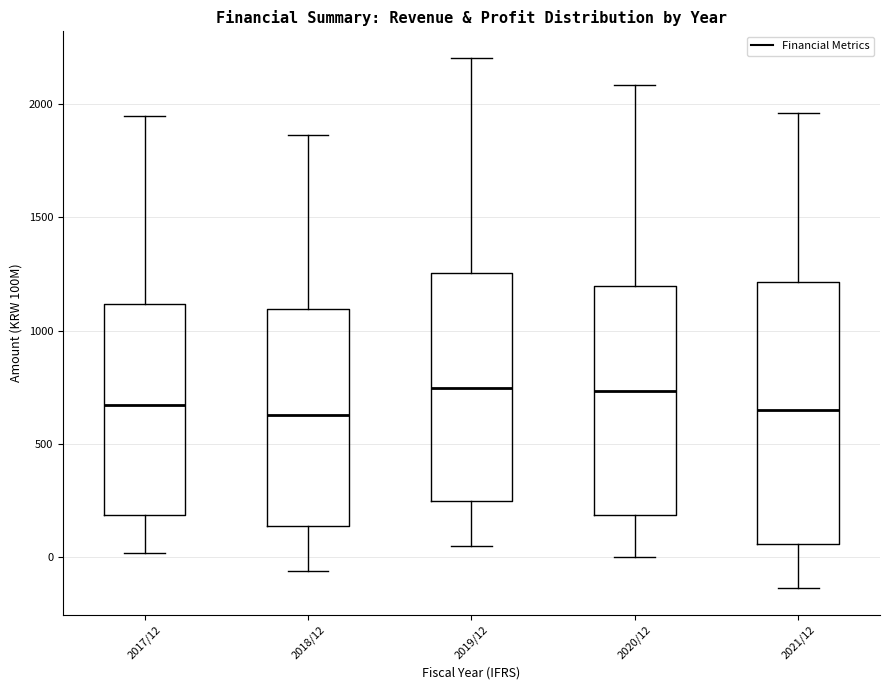

Reading left to right, transcribe this box plot: for each box, give where its median line is, the range the box spans, and where its two whiskers end, as read against the y-axis. The values are not printed on the chart, so give them approximately, as read against the axis.

2017/12: median 650, box 200 to 1100, whiskers 0 to 1950
2018/12: median 650, box 150 to 1100, whiskers -50 to 1850
2019/12: median 750, box 250 to 1250, whiskers 50 to 2200
2020/12: median 750, box 200 to 1200, whiskers 0 to 2100
2021/12: median 650, box 50 to 1200, whiskers -150 to 1950